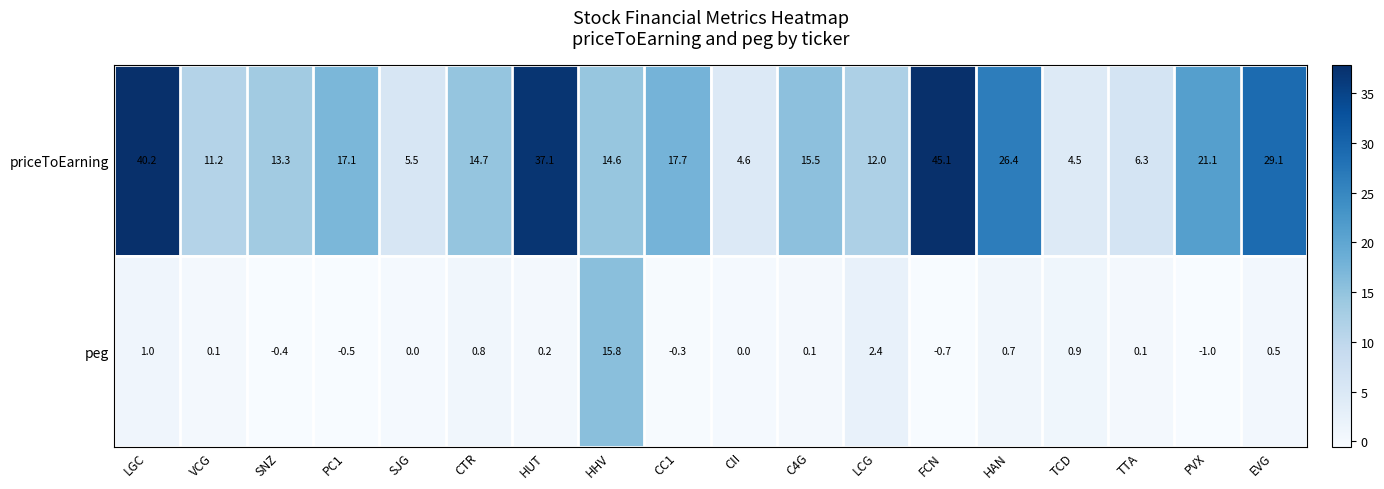

The priceToEarning series shows 19.8 at EVG. True or false?

False